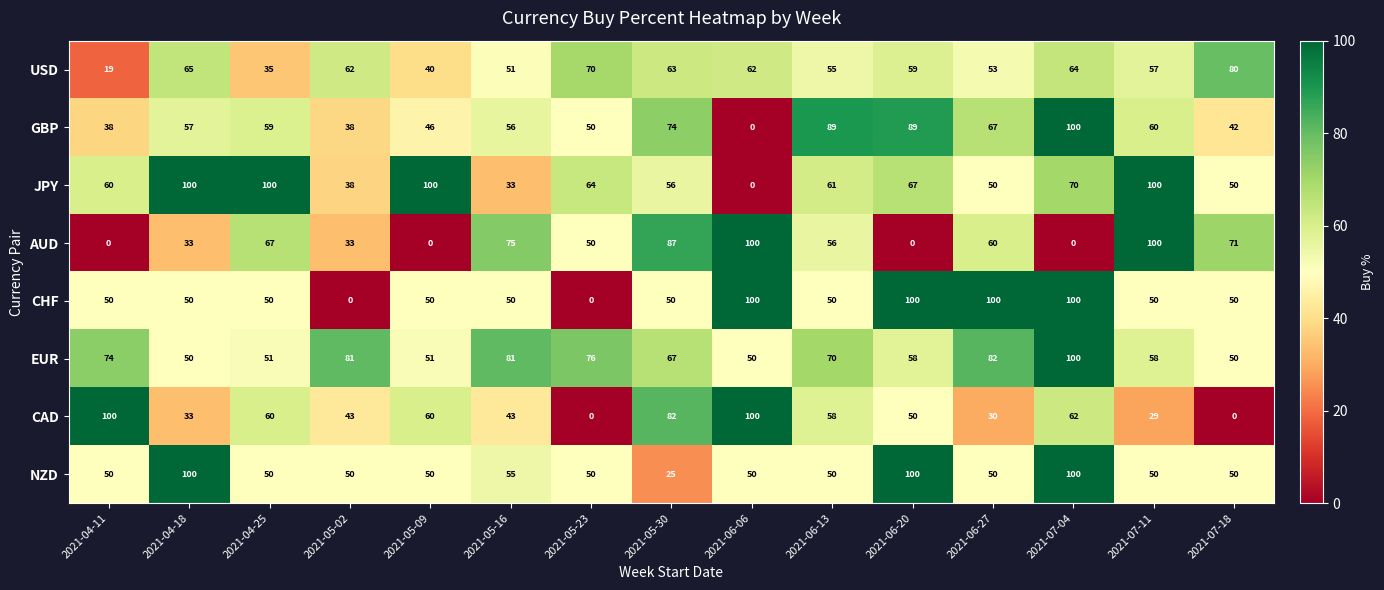

What is the sum of all EUR values?

999